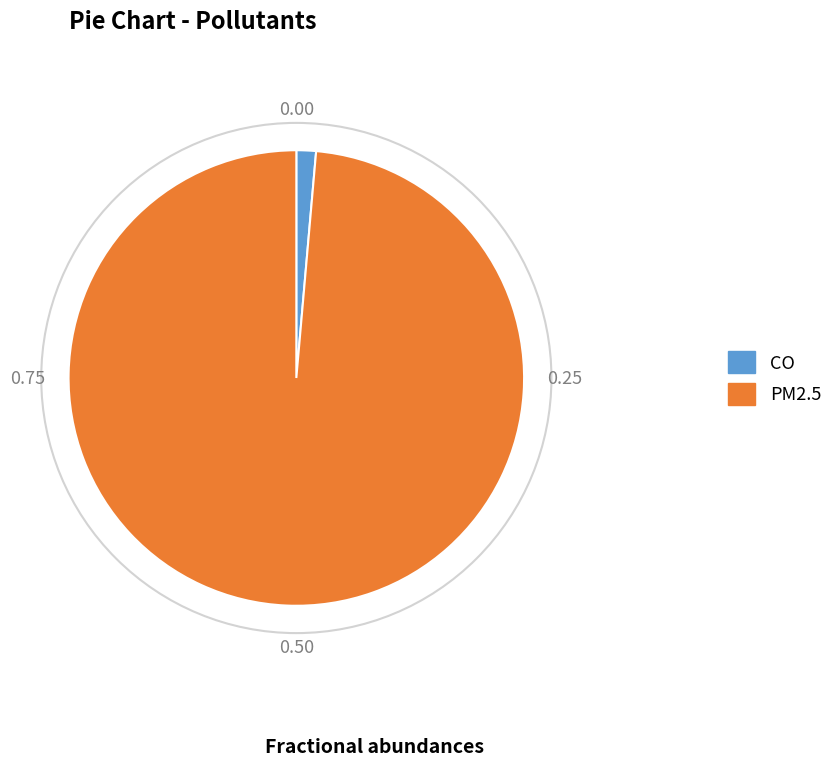

Is CO the majority of the pie?

No